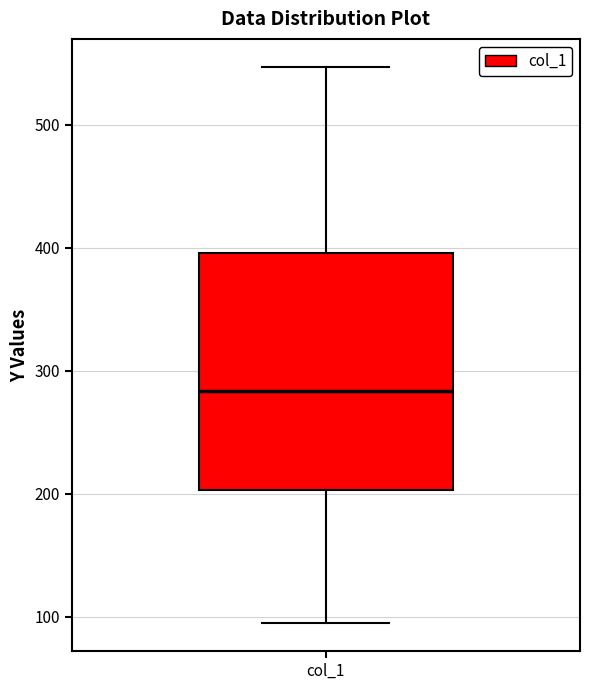

Transcribe this box plot: give where the median line is, the range the box spans, and where the two whiskers end, as read against the y-axis. The values are not printed on the chart, so give them approximately, as read against the axis.

median 280, box 200 to 400, whiskers 90 to 550